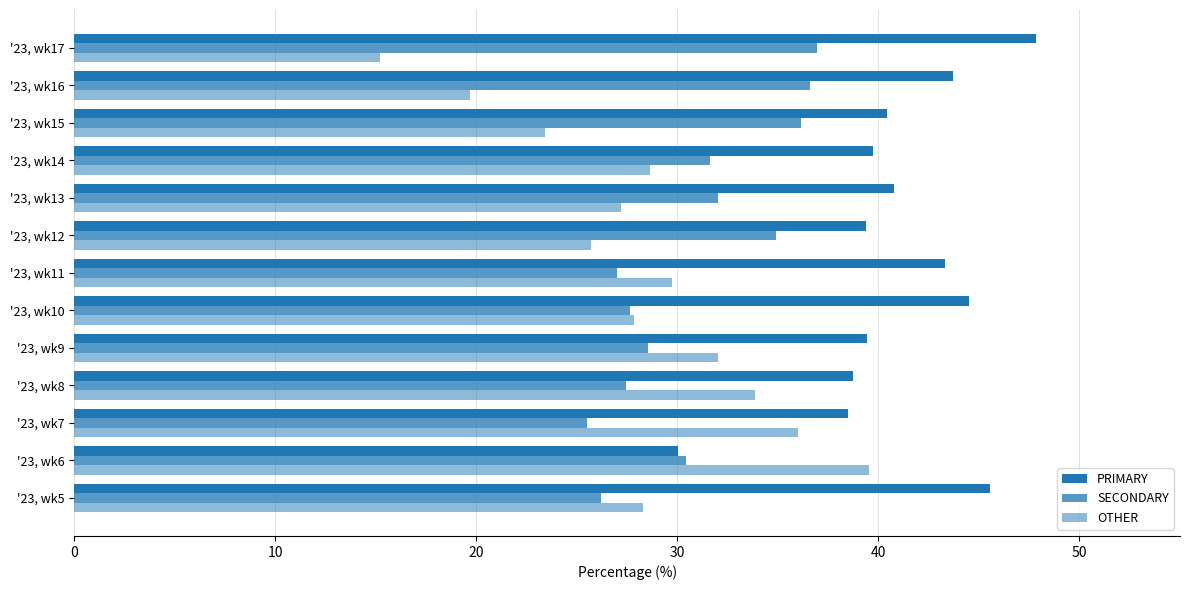

How many categories are shown in the chart?

13